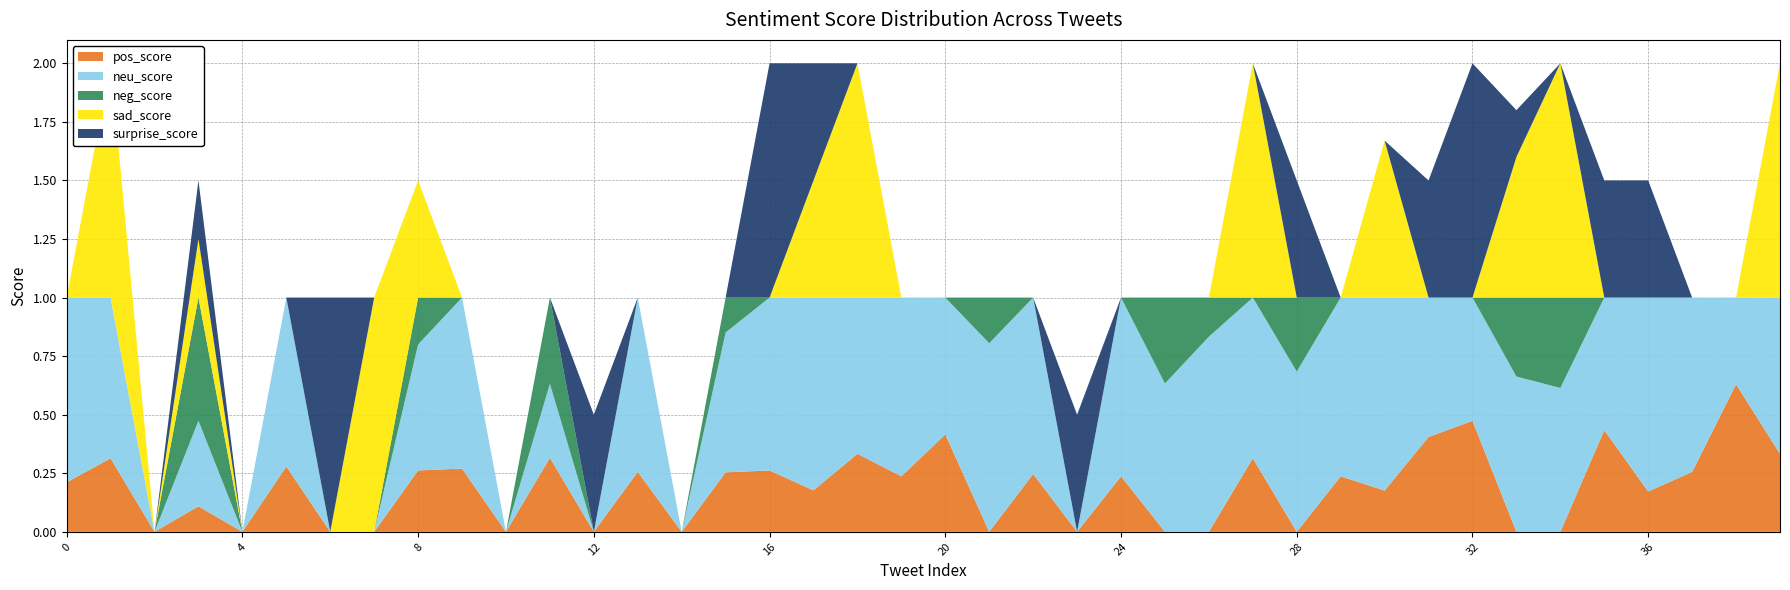

Reading left to right, list all the values displayed in this chart.

pos_score: 0.2	0.3	0.0	0.1	0.0	0.3	0.0	0.0	0.3	0.3	0.0	0.3	0.0	0.3	0.0	0.3	0.3	0.2	0.3	0.2	0.4	0.0	0.2	0.0	0.2	0.0	0.0	0.3	0.0	0.2	0.2	0.4	0.5	0.0	0.0	0.4	0.2	0.3	0.6	0.3
neu_score: 0.8	0.7	0.0	0.4	0.0	0.7	0.0	0.0	0.5	0.7	0.0	0.3	0.0	0.7	0.0	0.6	0.7	0.8	0.7	0.8	0.6	0.8	0.8	0.0	0.8	0.6	0.8	0.7	0.7	0.8	0.8	0.6	0.5	0.7	0.6	0.6	0.8	0.7	0.4	0.7
neg_score: 0.0	0.0	0.0	0.5	0.0	0.0	0.0	0.0	0.2	0.0	0.0	0.4	0.0	0.0	0.0	0.1	0.0	0.0	0.0	0.0	0.0	0.2	0.0	0.0	0.0	0.4	0.2	0.0	0.3	0.0	0.0	0.0	0.0	0.3	0.4	0.0	0.0	0.0	0.0	0.0
sad_score: 0.0	1.0	0.0	0.2	0.0	0.0	0.0	1.0	0.5	0.0	0.0	0.0	0.0	0.0	0.0	0.0	0.0	0.5	1.0	0.0	0.0	0.0	0.0	0.0	0.0	0.0	0.0	1.0	0.0	0.0	0.7	0.0	0.0	0.6	1.0	0.0	0.0	0.0	0.0	1.0
surprise_score: 0.0	0.0	0.0	0.2	0.0	0.0	1.0	0.0	0.0	0.0	0.0	0.0	0.5	0.0	0.0	0.0	1.0	0.5	0.0	0.0	0.0	0.0	0.0	0.5	0.0	0.0	0.0	0.0	0.5	0.0	0.0	0.5	1.0	0.2	0.0	0.5	0.5	0.0	0.0	0.0